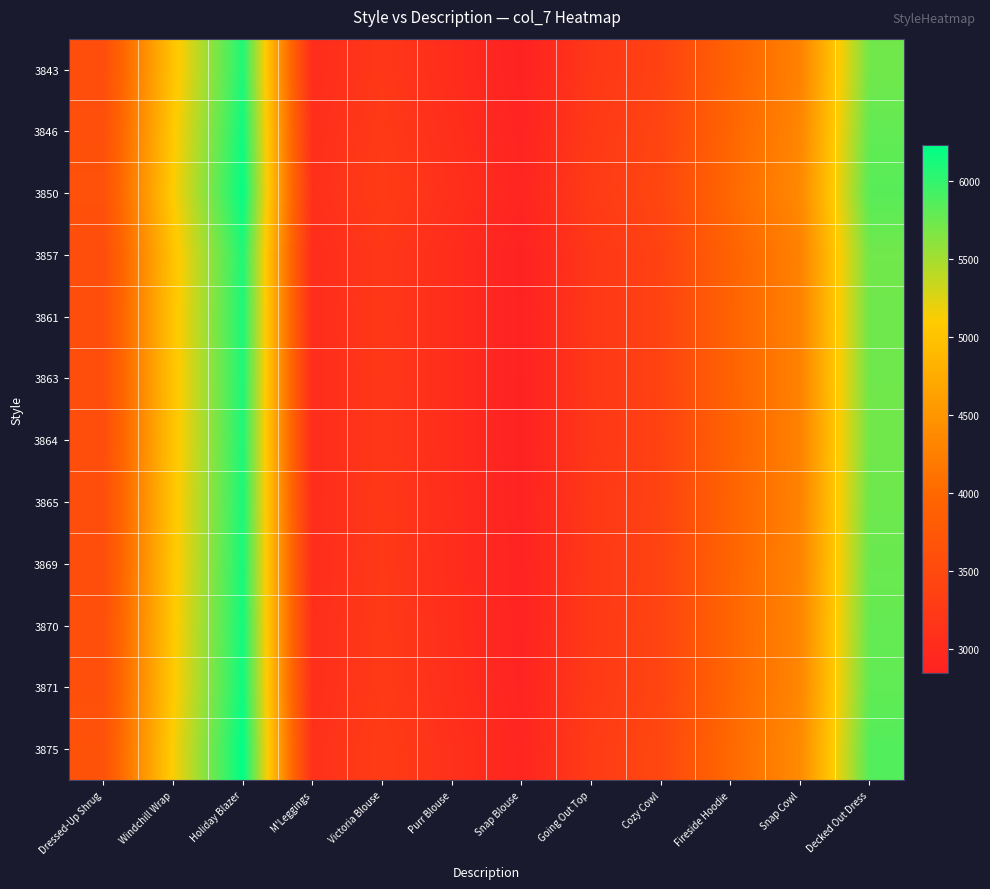

At which category is the sum across all series the highest?

Holiday Blazer